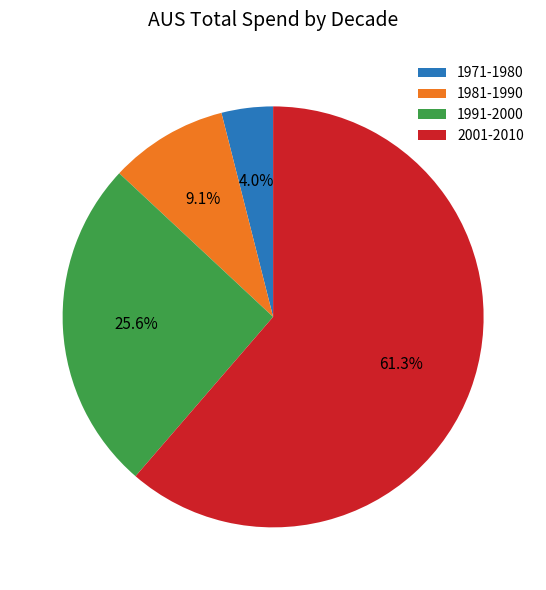

Which slice is the largest?

2001-2010